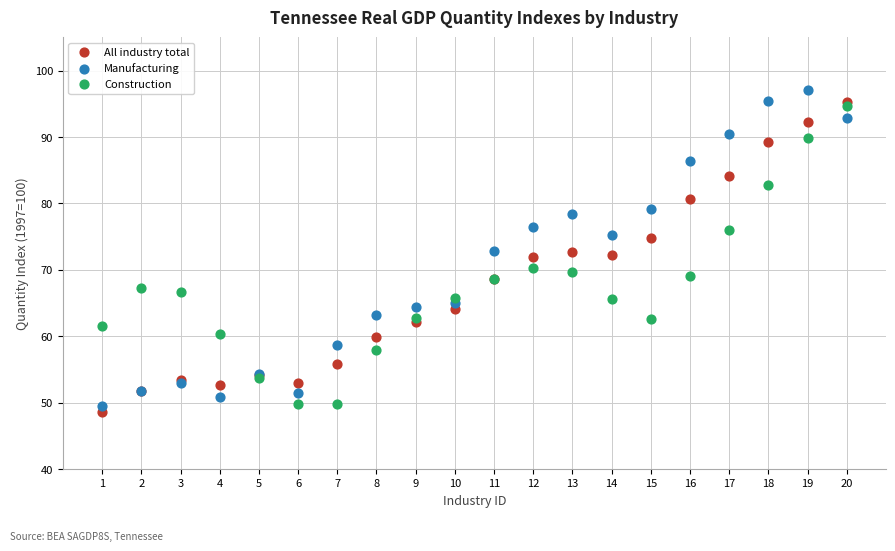

Which series reaches the minimum Y coordinate?

All industry total